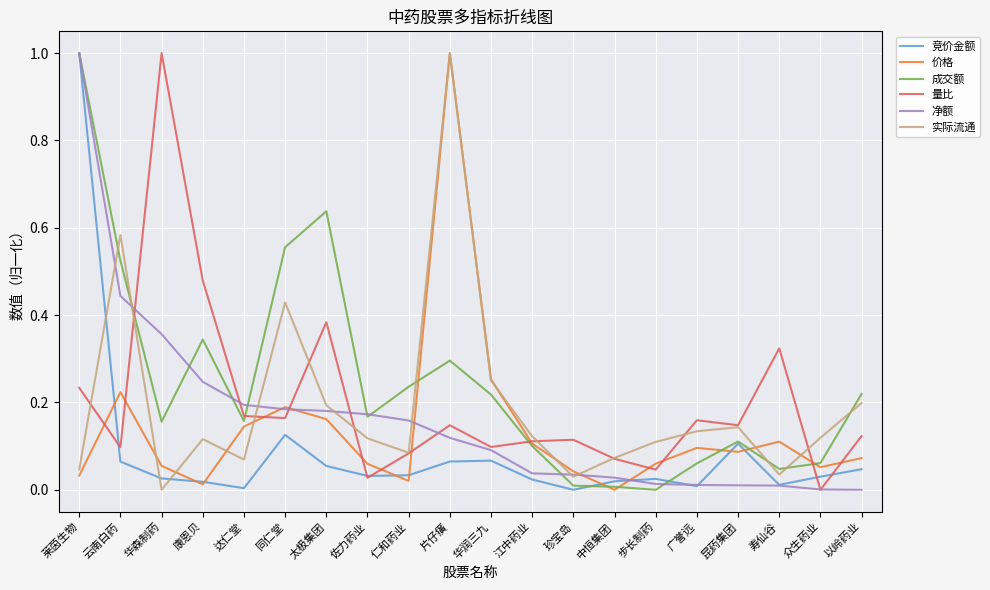

Which series has the largest total across all categories?

成交额